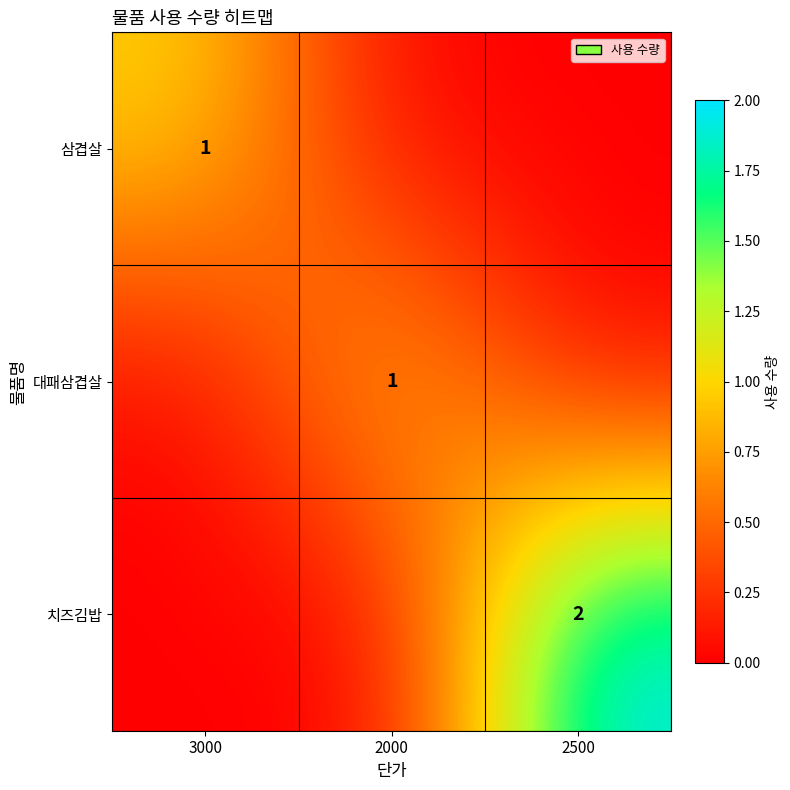

The 삼겹살 series shows 2 at 3000. True or false?

False